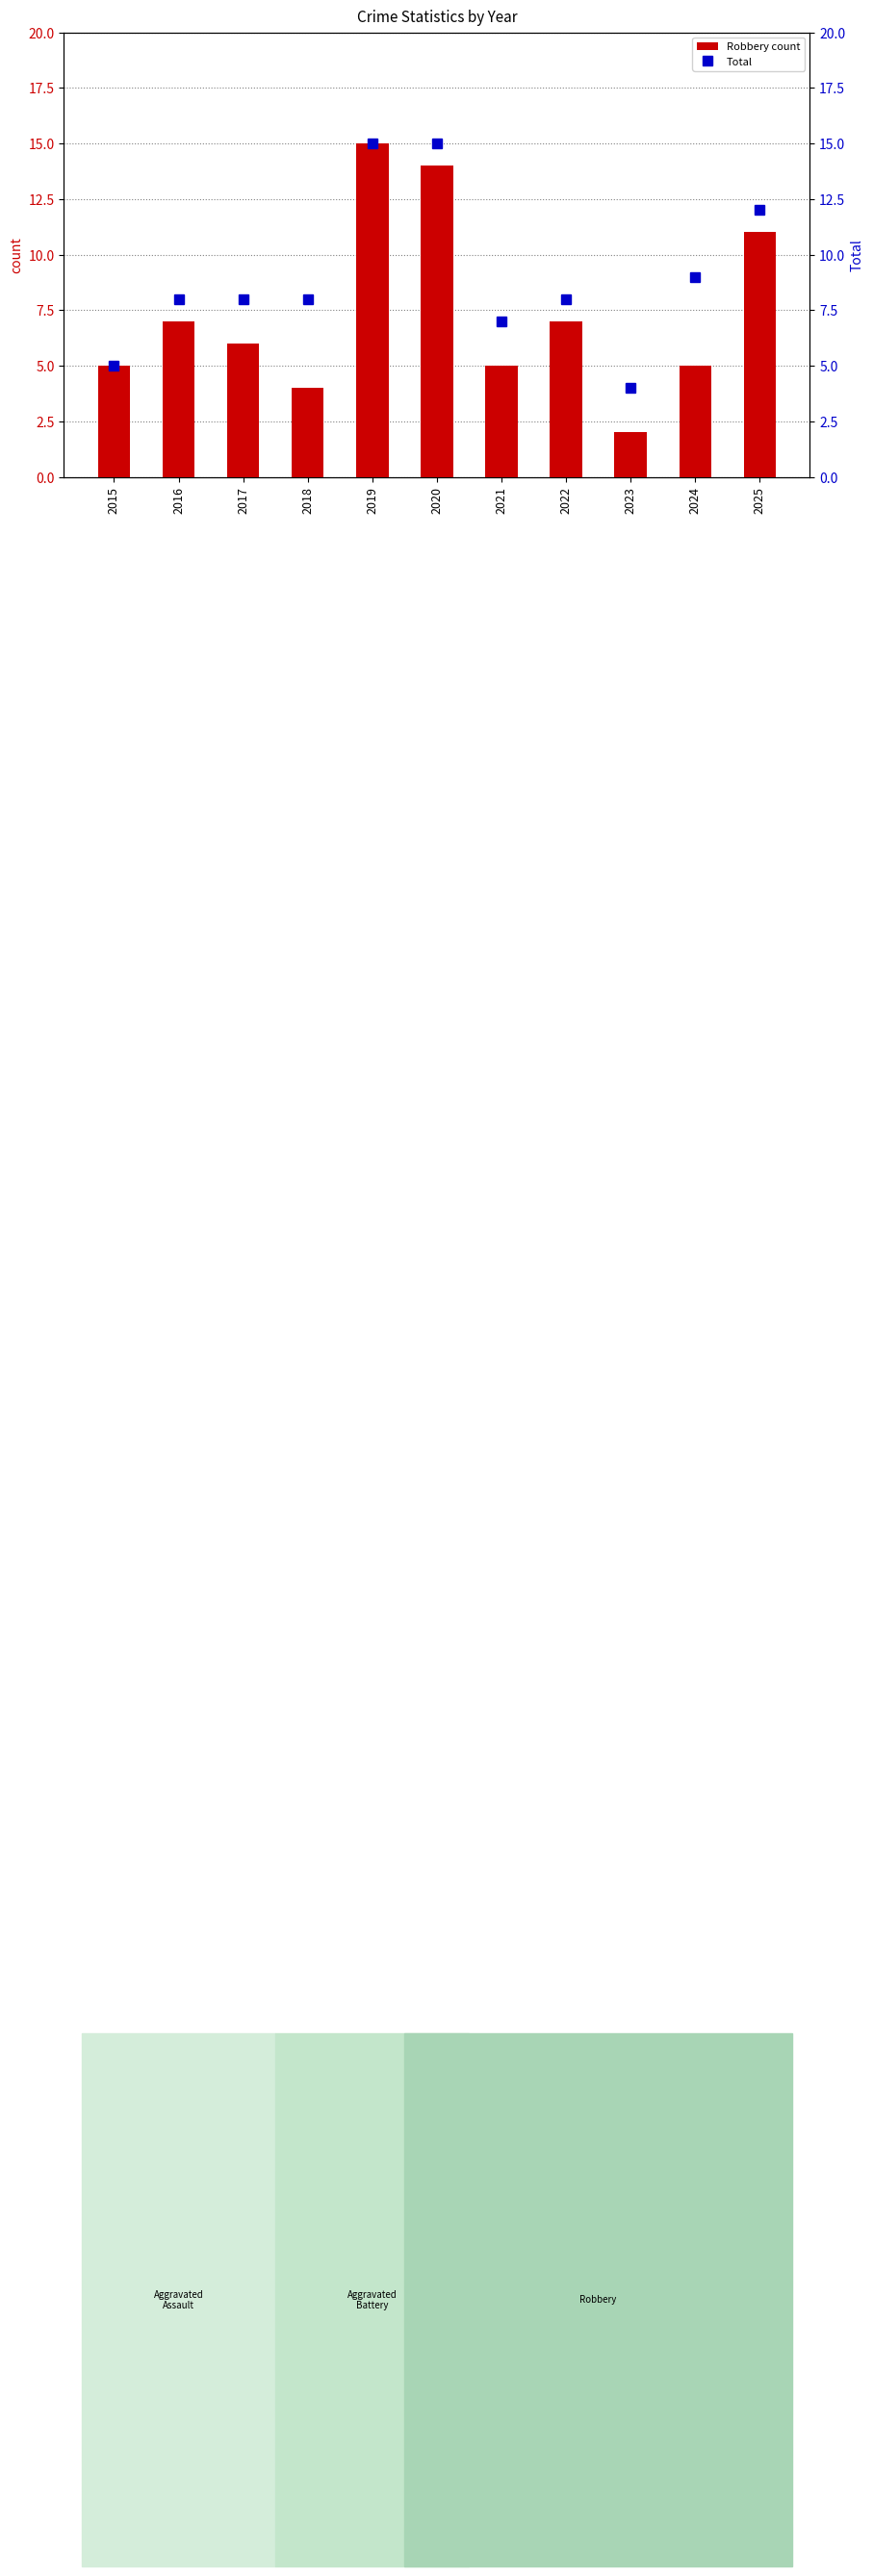

Is the value of Total at 2016 greater than the value of Robbery (count) at 2019?

No